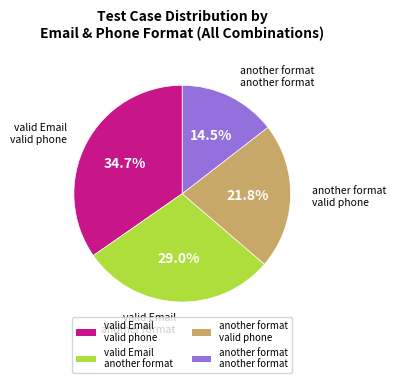

Rank the categories by value from highest to lowest.

valid Email valid phone, valid Email another format, another format valid phone, another format another format